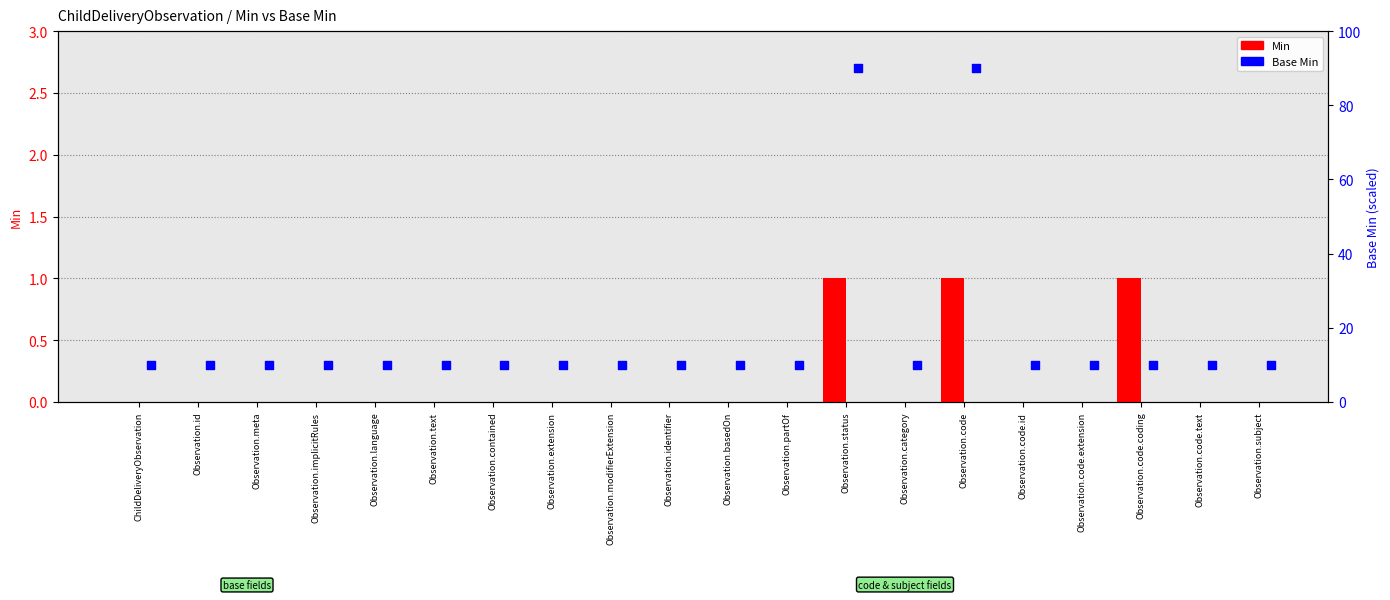

Which series has the widest spread of Y values?

Base Min